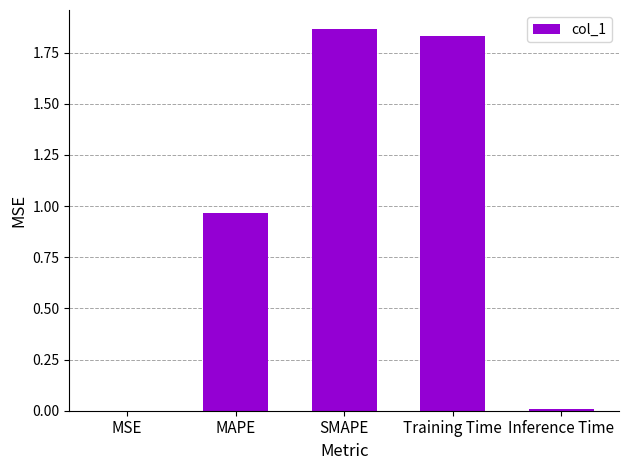

Which has a higher value, Training Time or MSE?

Training Time